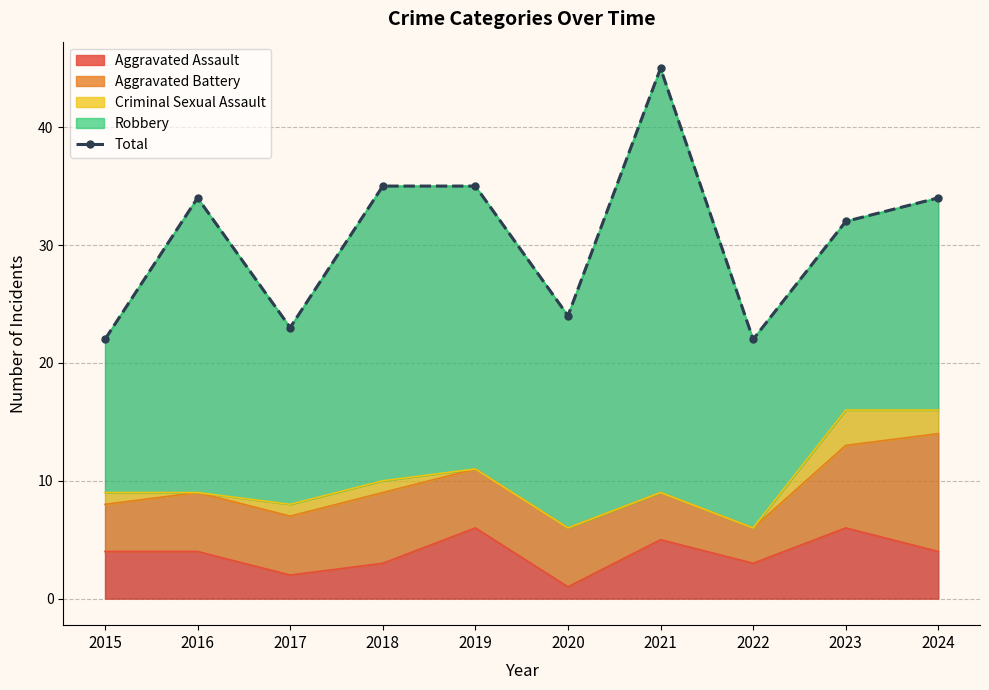

Rank the categories by value from highest to lowest.

2021, 2018, 2019, 2016, 2024, 2023, 2020, 2017, 2015, 2022